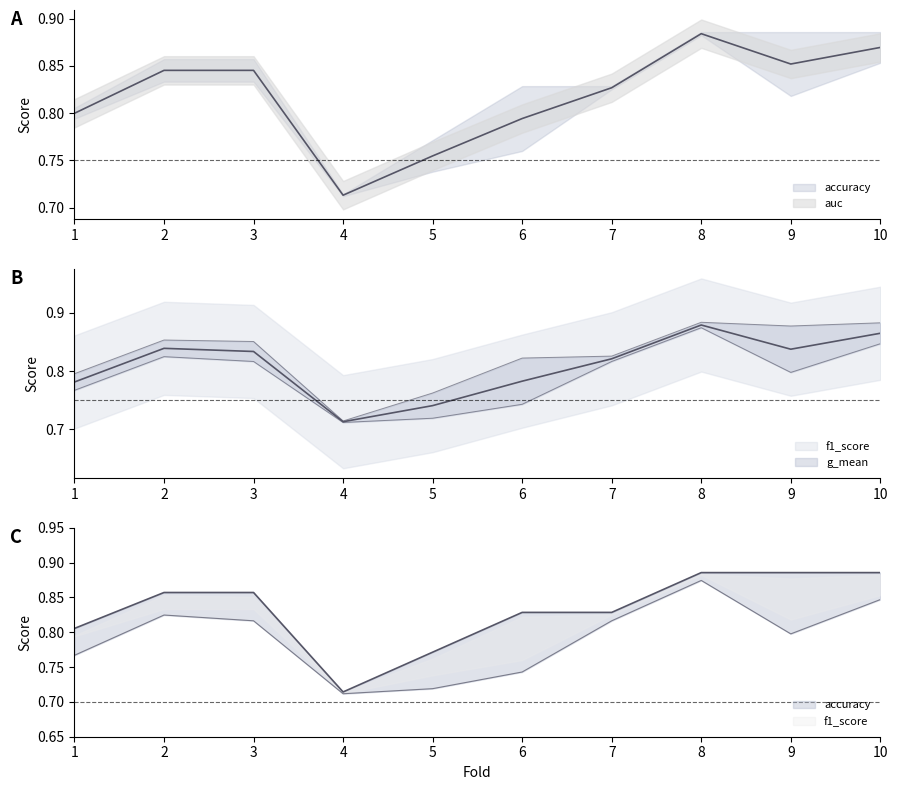

True or false: accuracy has more than 1 points higher than both neighbors.

False